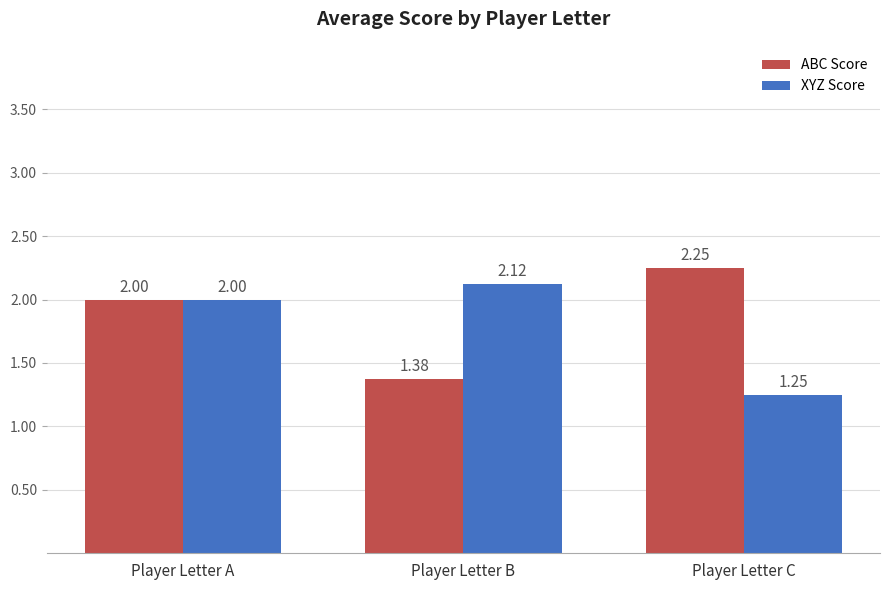

Is the value of XYZ Score at Player Letter A greater than the value of ABC Score at Player Letter C?

No